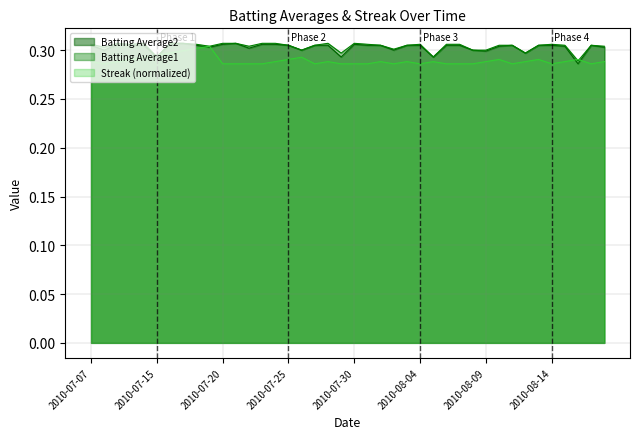

What position from the right is 2010-07-08?

39